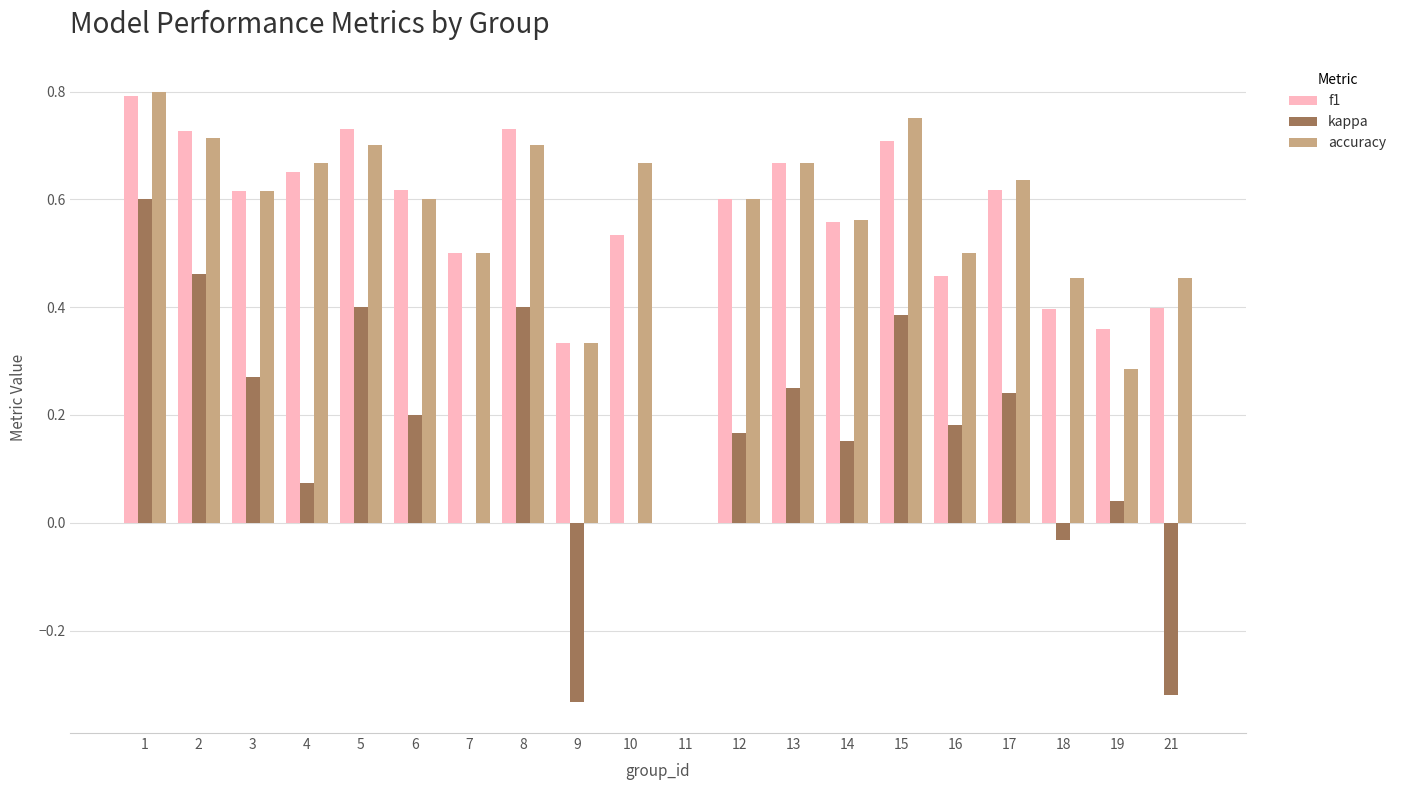

What are all the series names shown in the legend?

f1, kappa, accuracy